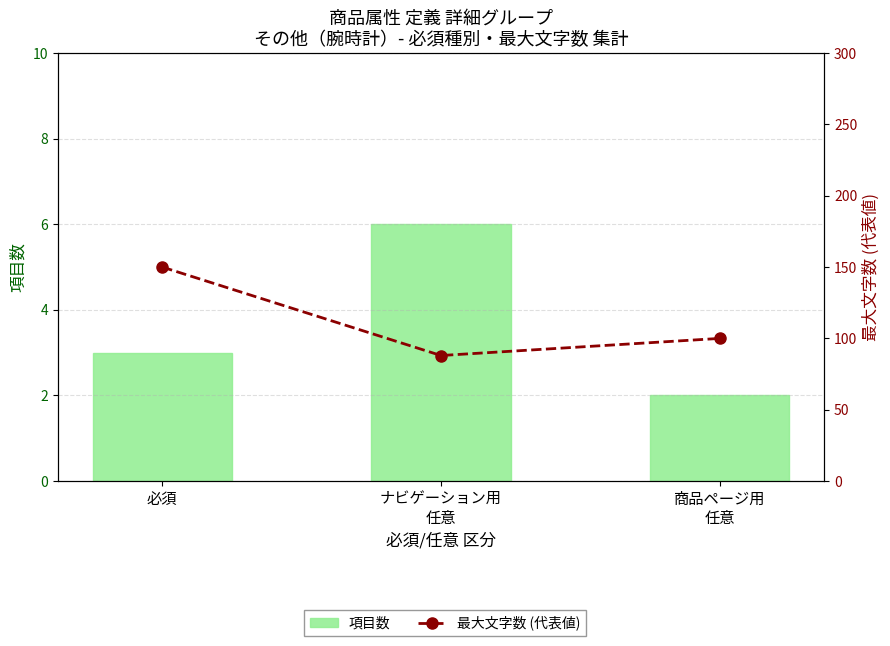

Reading left to right, transcribe all the data shown in this chart.

項目数: 3	6	2
最大文字数 (mm): 150	88	100